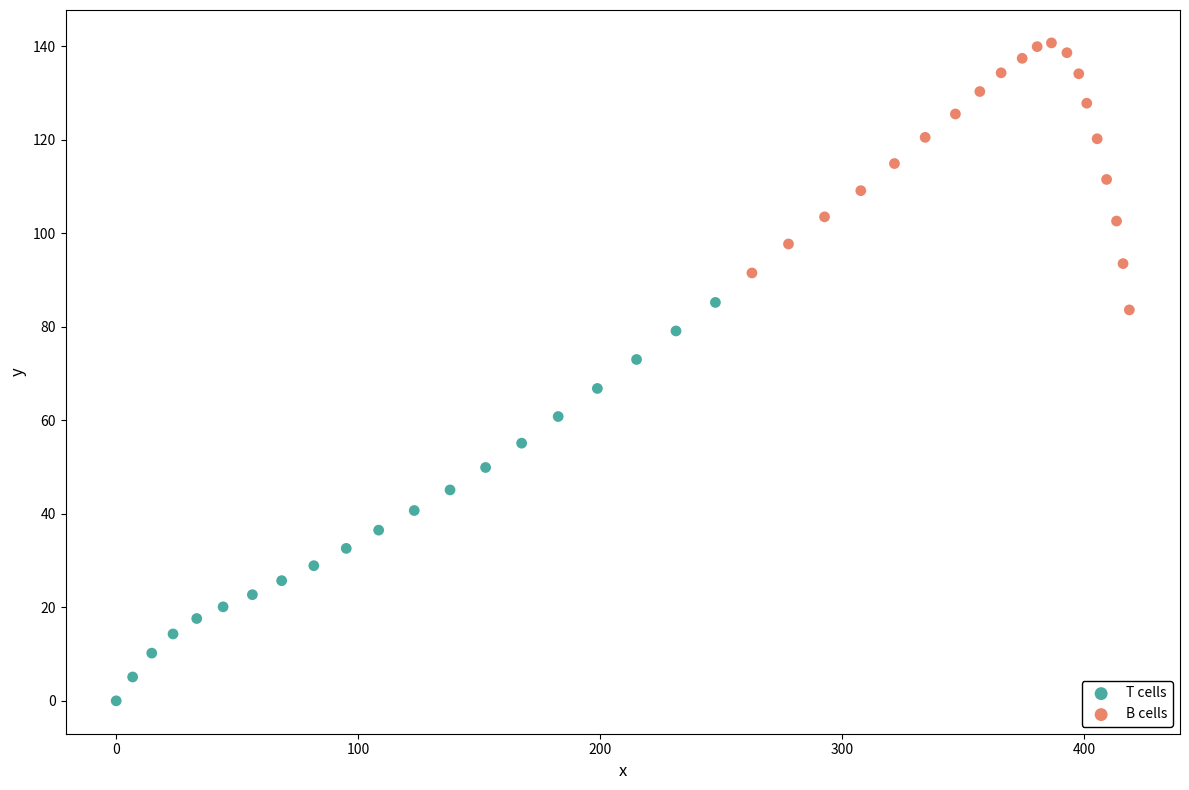

Which series contains the highest Y value?

B cells